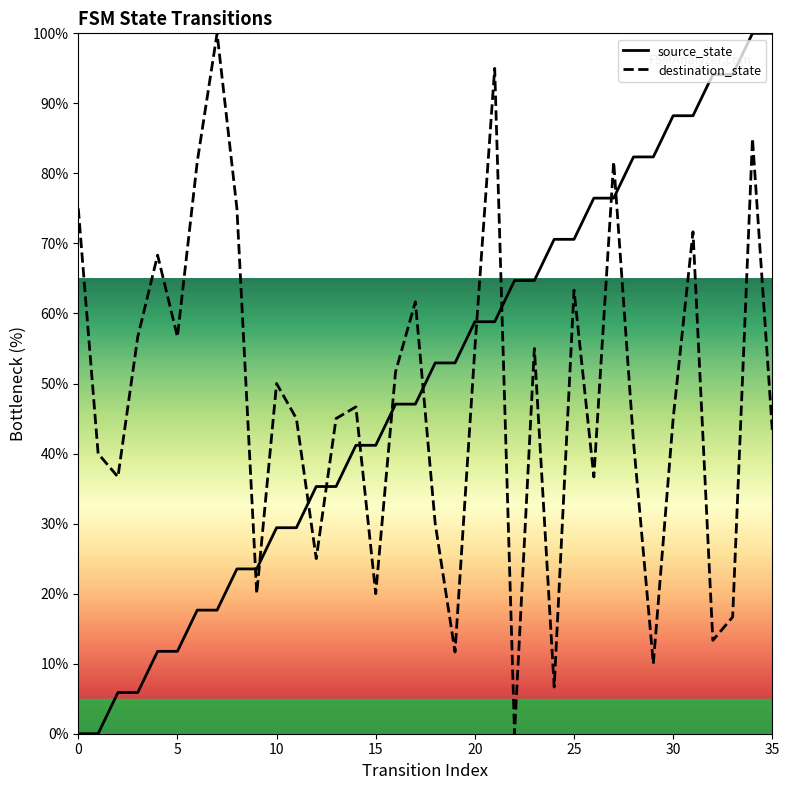

Which series reaches the minimum Y coordinate?

source_state